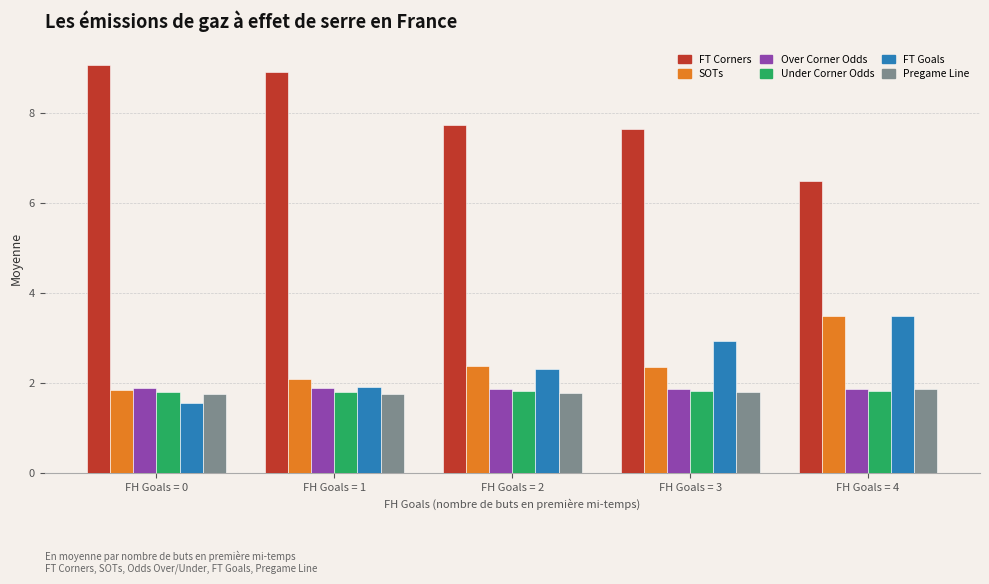

What is the sum of the SOTs values at FH Goals = 4 and FH Goals = 3?

5.9